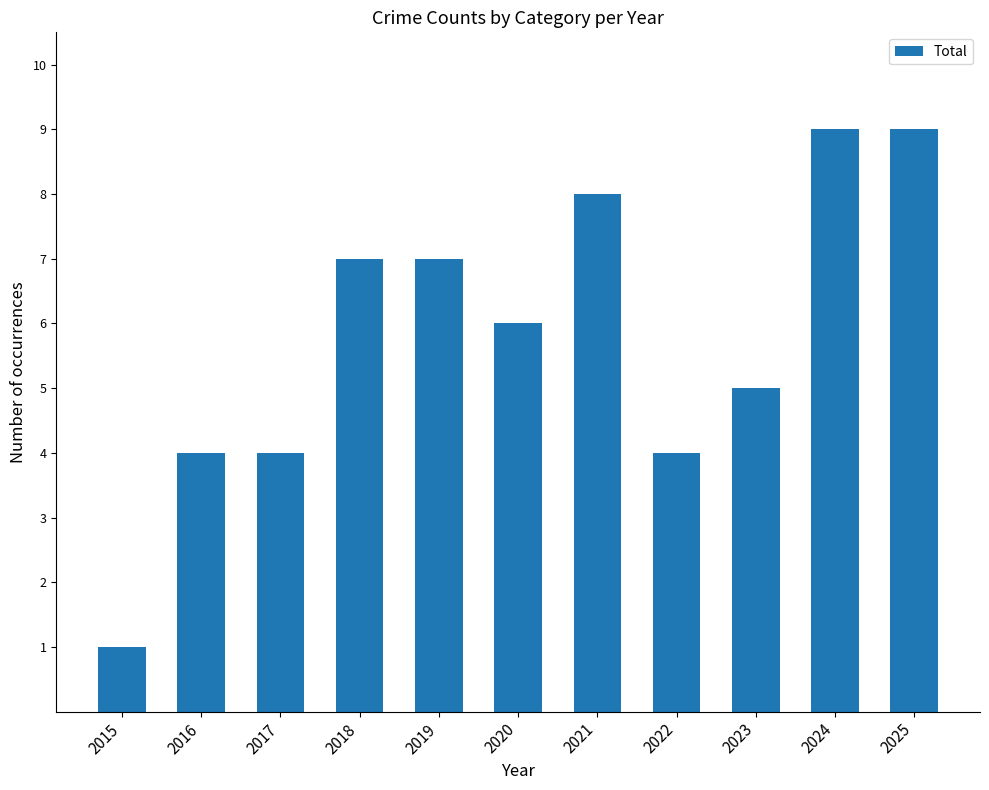

Approximately how many times larger is the value at 2024 compared to 2019?

1.3